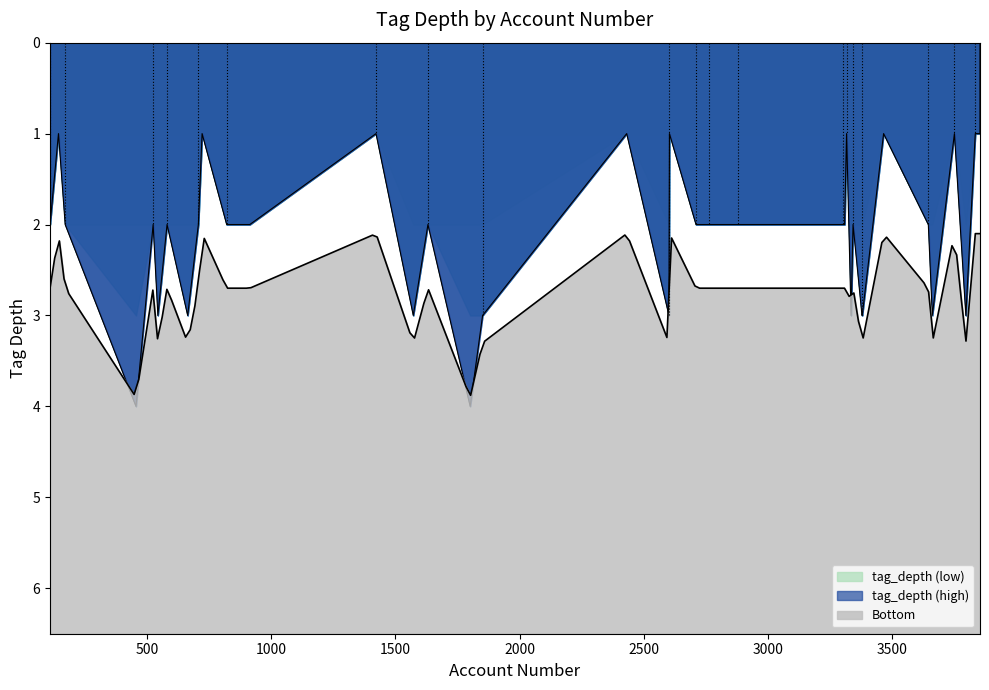

What is the maximum value shown in the chart?

4